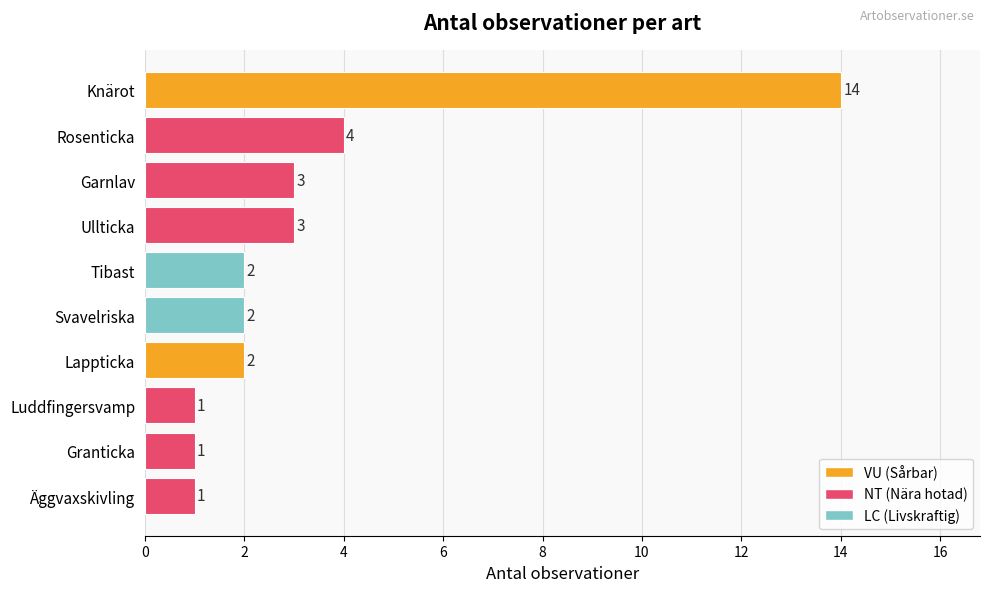

Approximately how many times larger is the value at Knärot compared to Garnlav?

4.7